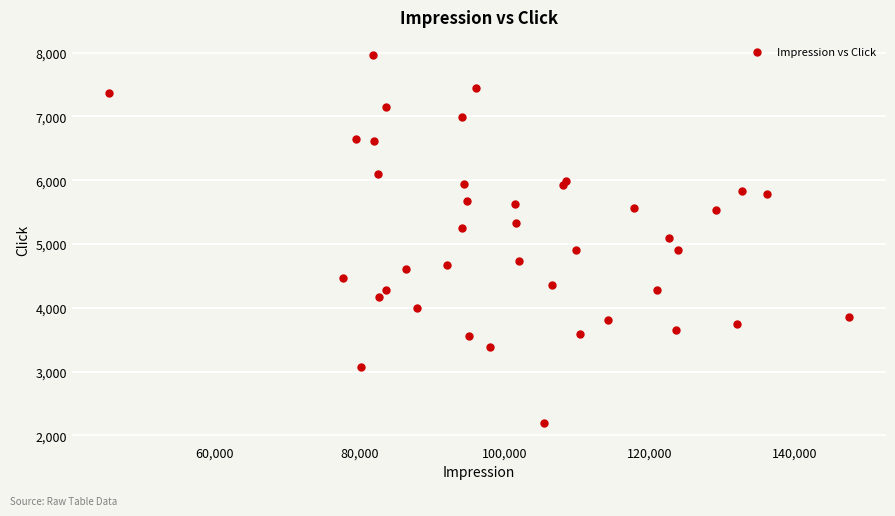

What is the range of X values (max minus min)?

102063.4